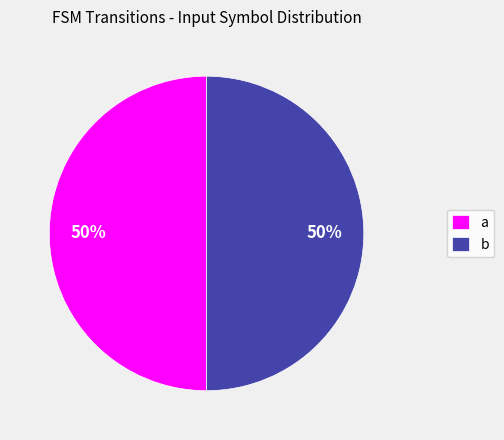

What is the ratio of the value at b to the value at a?

1.0